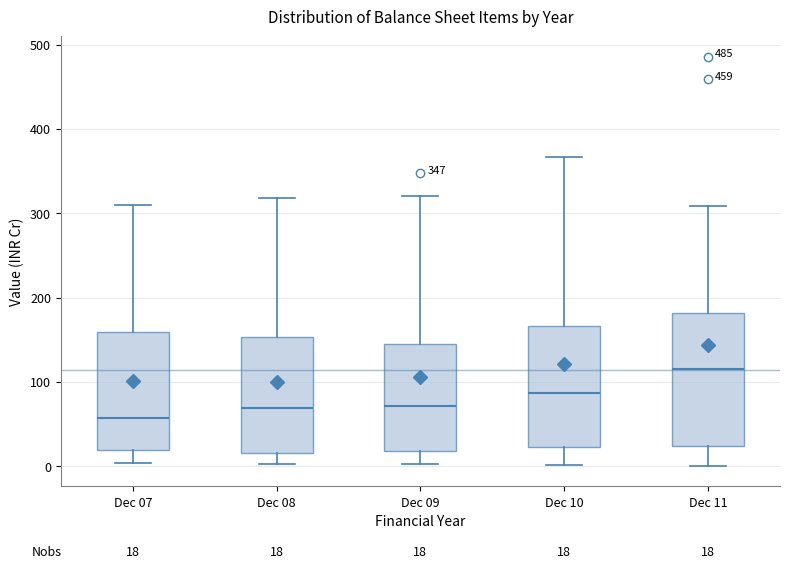

Which box is the tallest, from its lower edge to its upper edge?

Dec 11